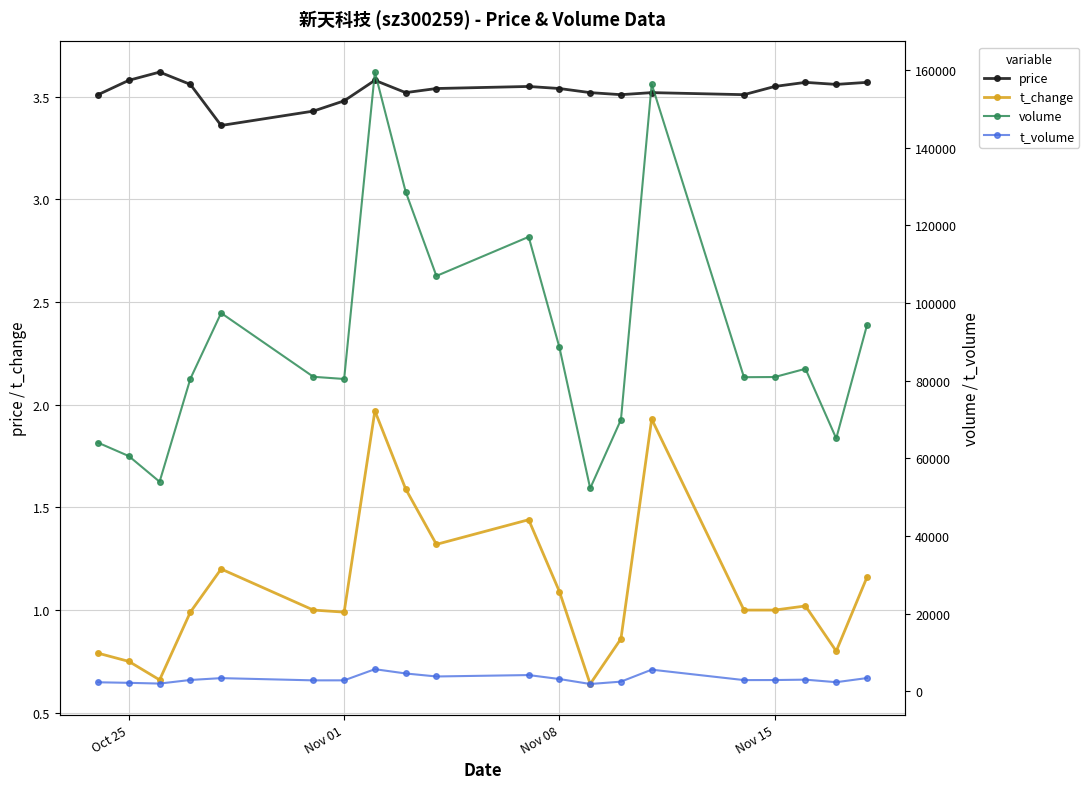

The value of price at Nov 15 is 5.1. True or false?

False